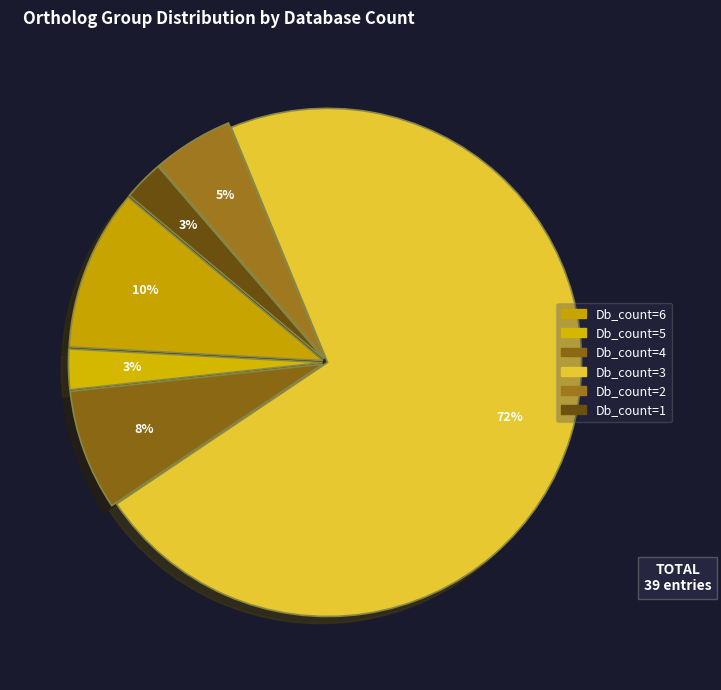

Count the number of slices in the pie.

6